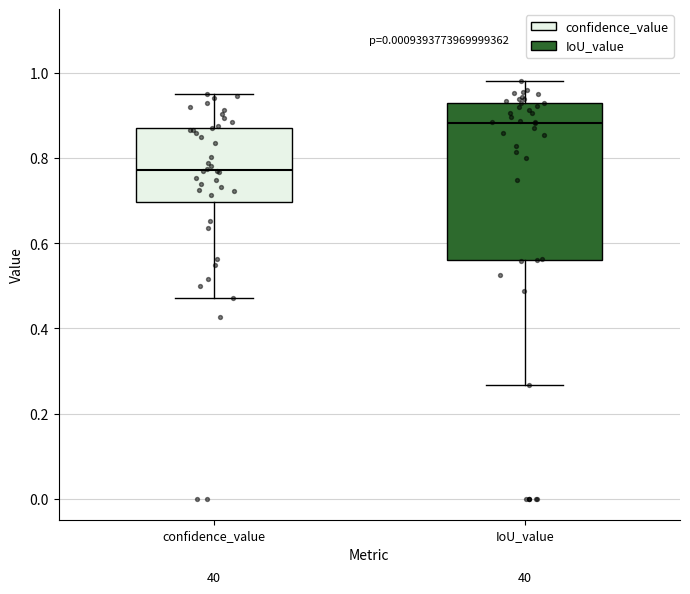

Where does the upper whisker of the box for IoU_value end on the y-axis? The values are not printed on the chart, so give them approximately, as read against the axis.

0.98